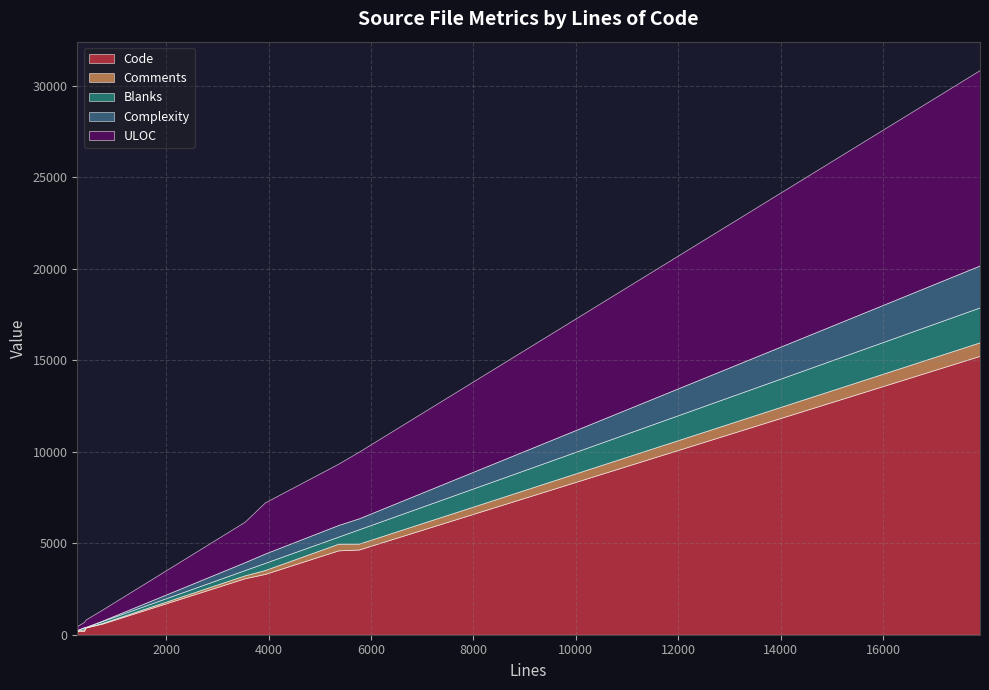

At which label does Comments first exceed 160?

3928